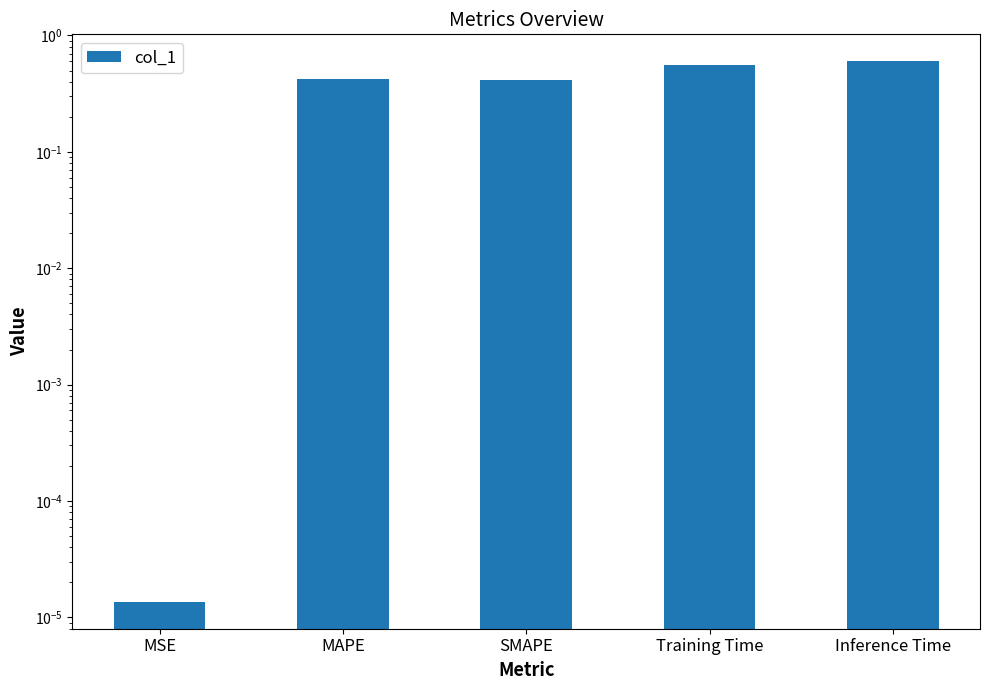

Reading left to right, what are all the values shown in this chart?

MSE=0.0	MAPE=0.4	SMAPE=0.4	Training Time=0.6	Inference Time=0.6